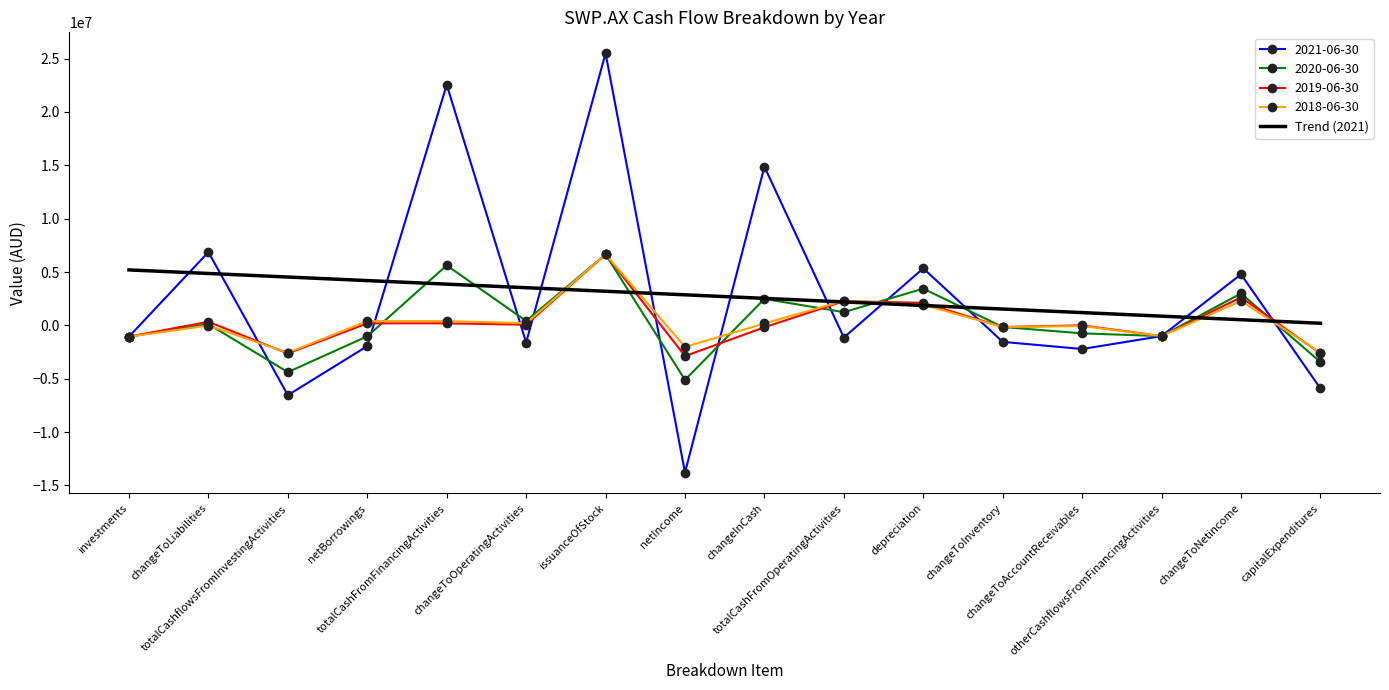

What is the maximum value shown in the chart?

25499999.0